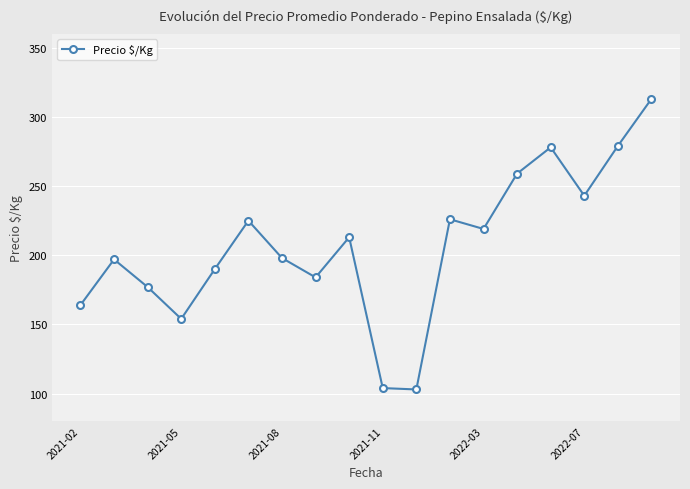

What is the smallest value displayed?

103